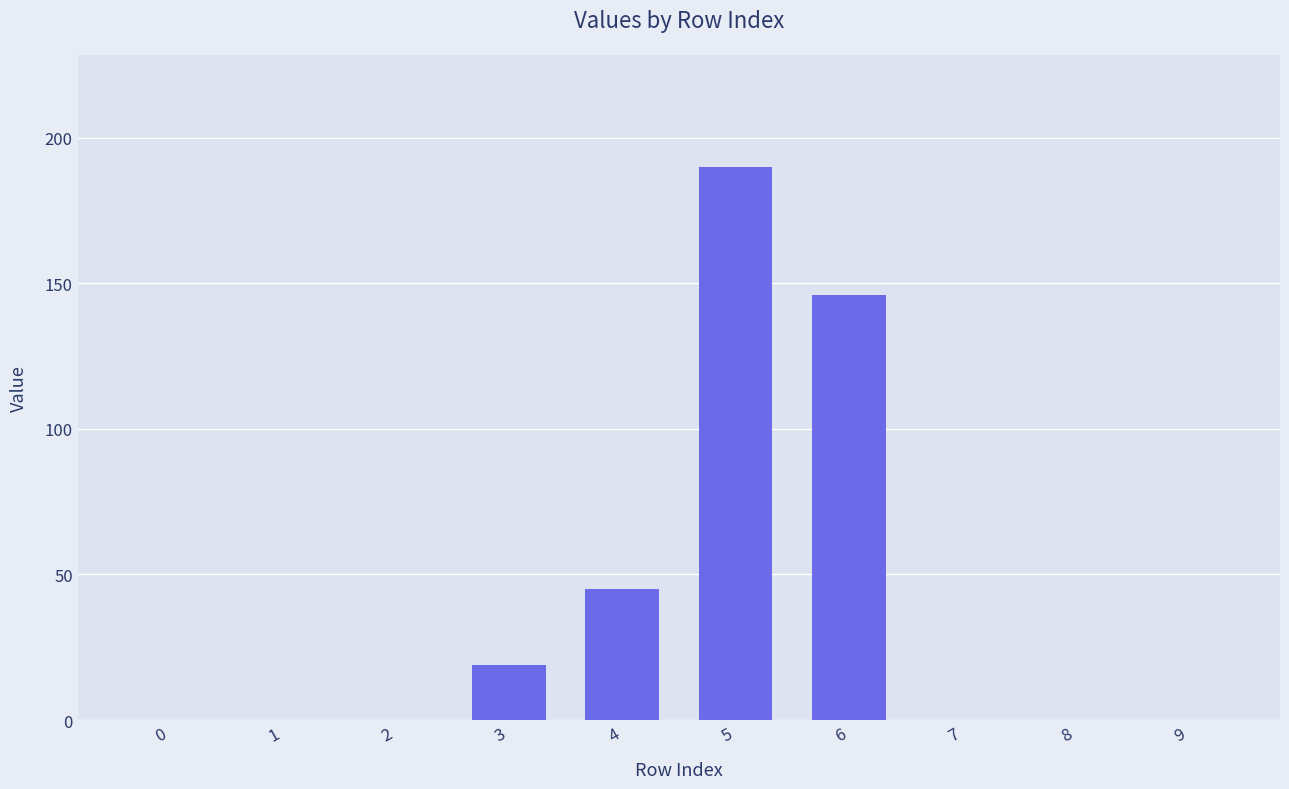

Which label corresponds to the largest value in the chart?

5